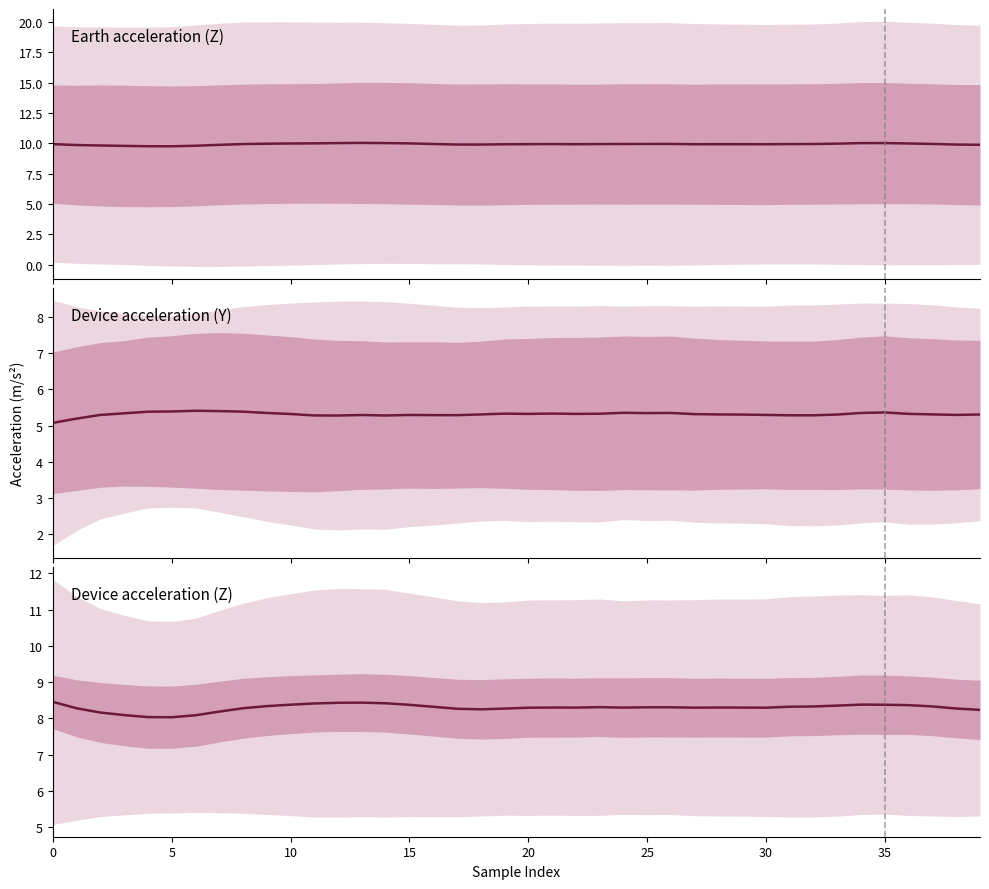

True or false: earth_acc_z and device_acc_y intersect in this chart.

False